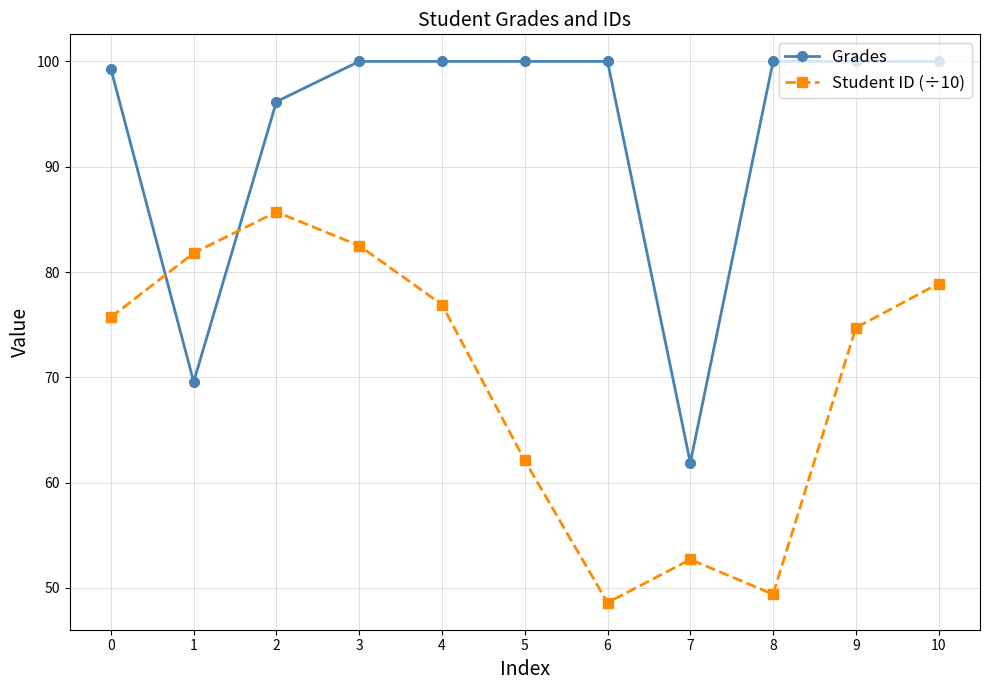

Between which two adjacent categories do Student ID (÷10) and Grades first intersect?

0 and 1